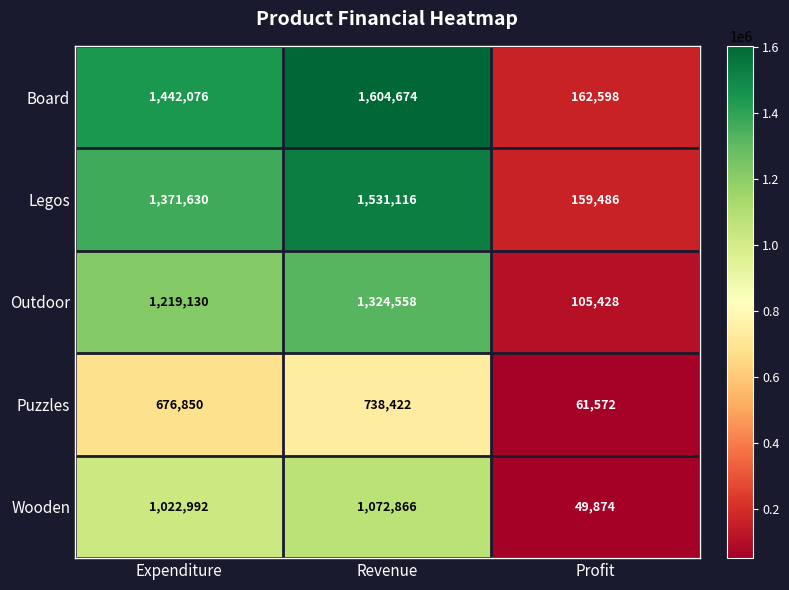

What is the difference between the maximum and minimum values in the Outdoor series?

1219130